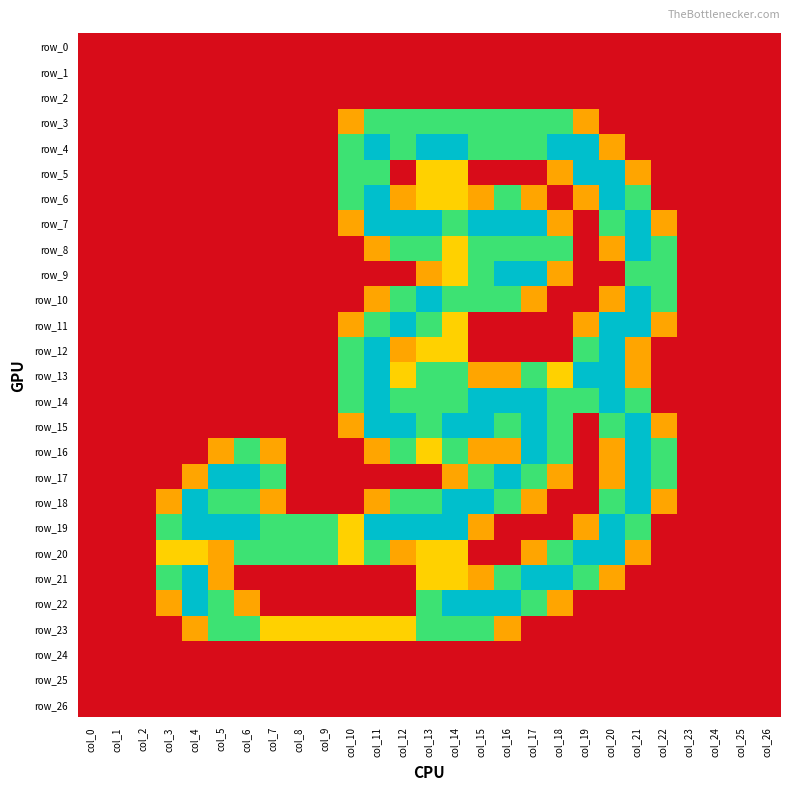

Which series has the largest total across all categories?

row_19